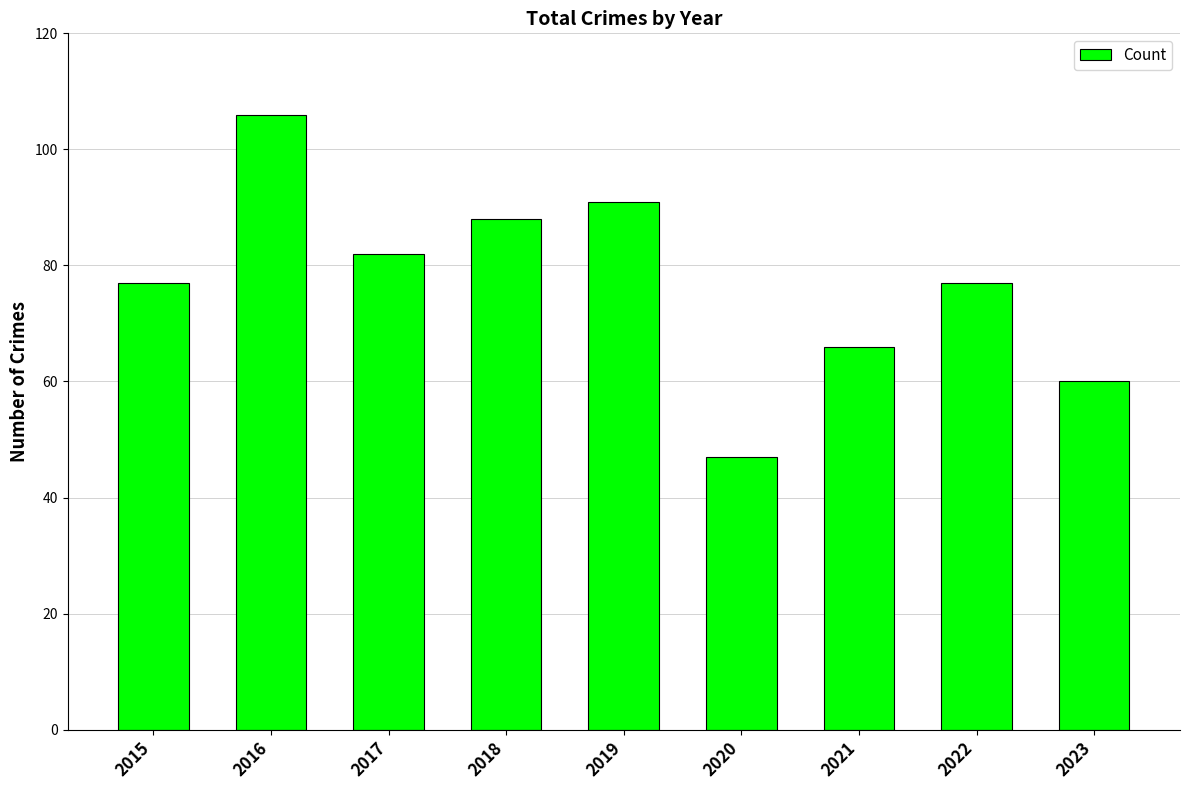

What is the difference between the maximum and minimum values?

59